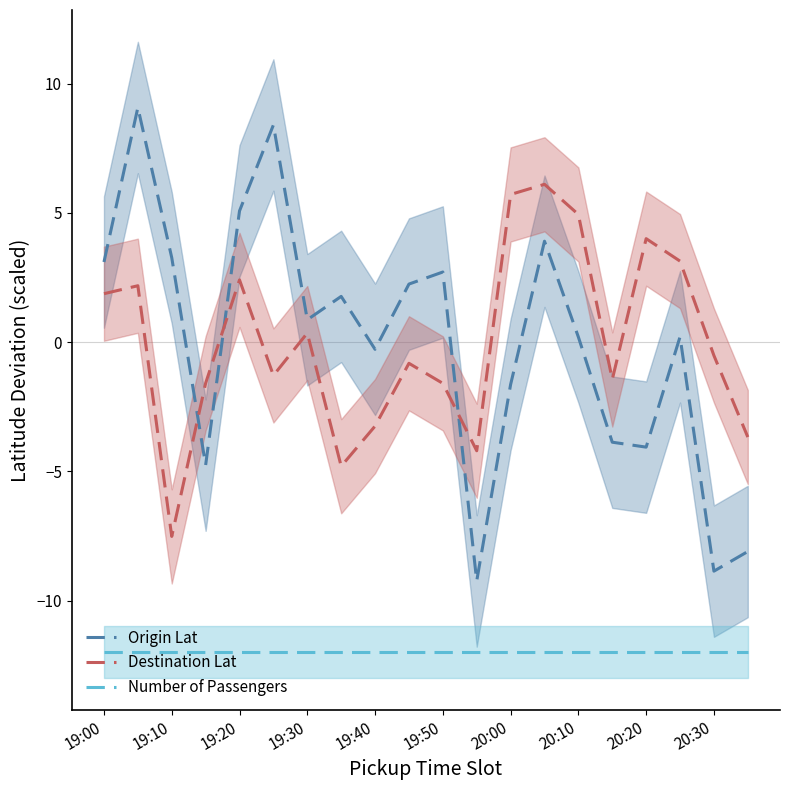

True or false: Origin Lat and Number of Passengers intersect in this chart.

False